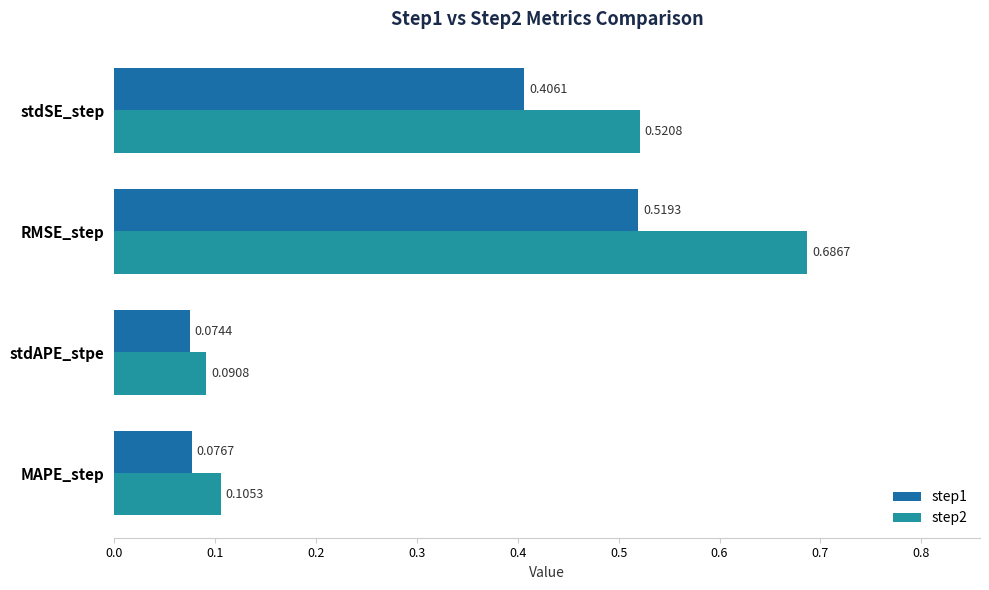

What is the total value across all series at RMSE_step?

1.2